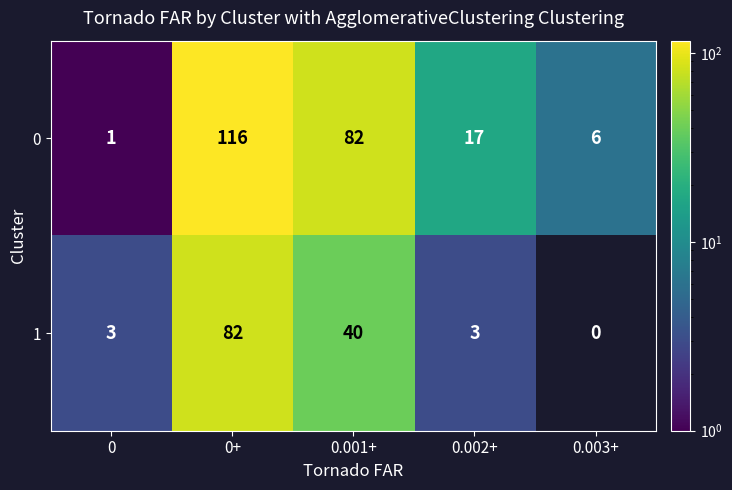

What is the sum of all 0 values?

222